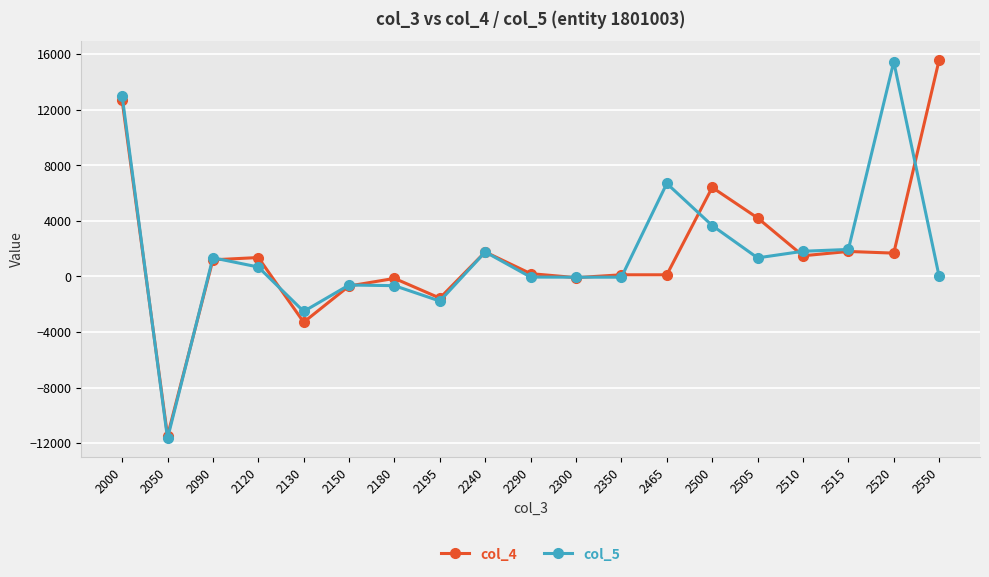

Which series changed the most between 2290 and 2550?

col_4